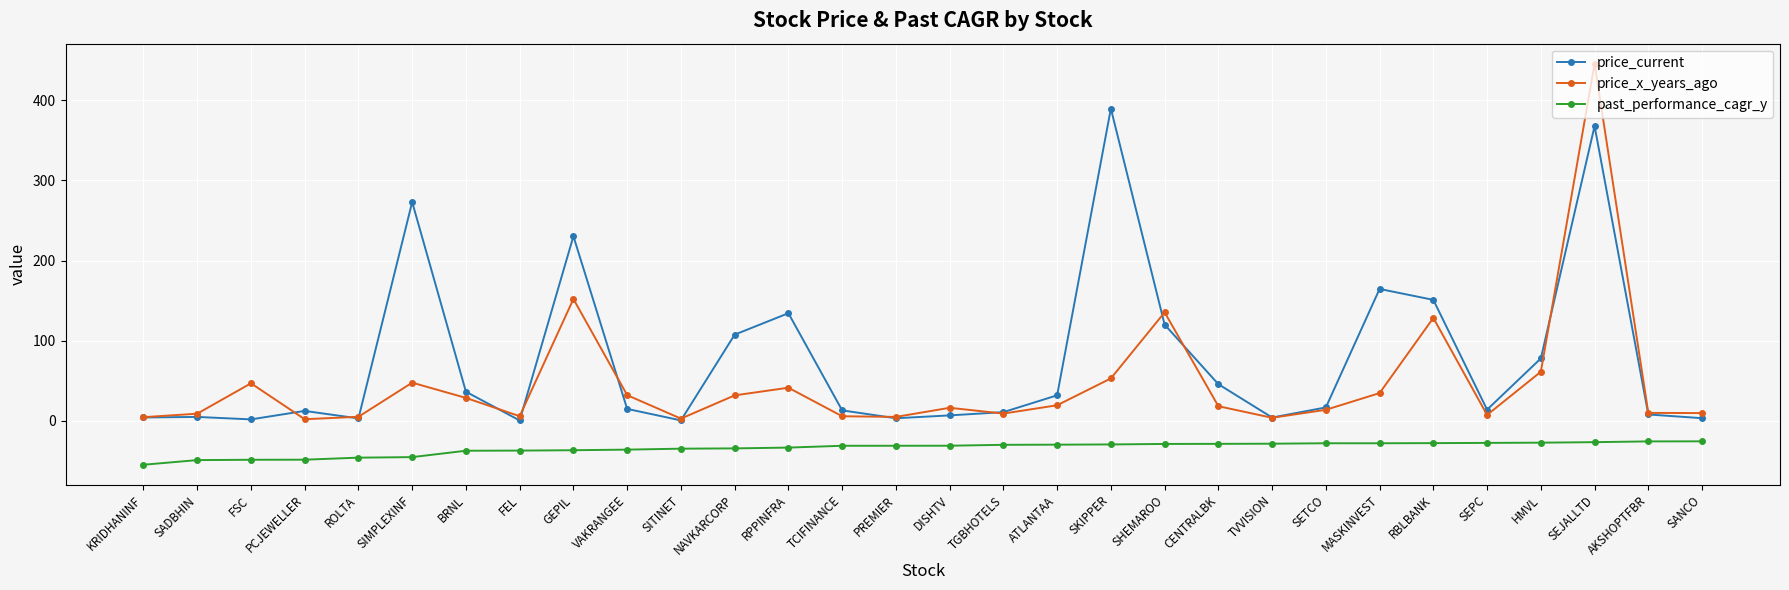

True or false: price_current and past_performance_cagr_y intersect in this chart.

False